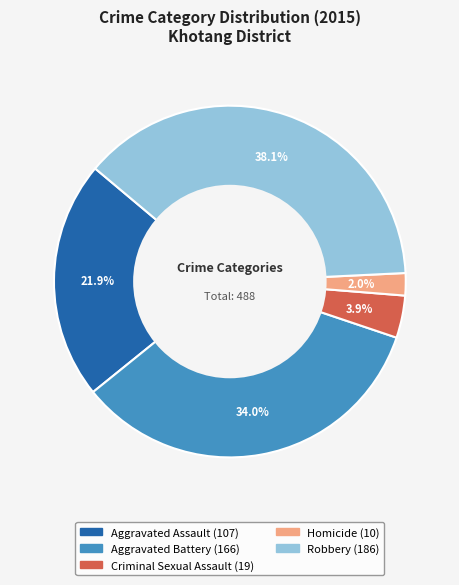

To the nearest percent, what is the difference between the largest and smallest slice percentages?

36%